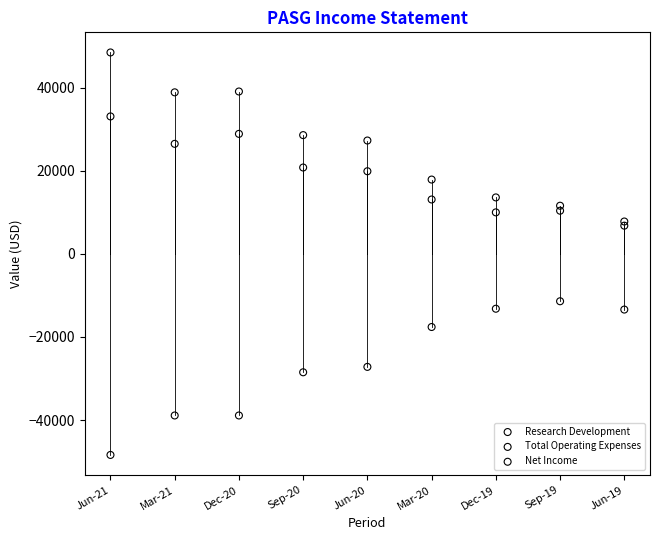

In the Net Income series, what Y value is closest to -29900?

-28500